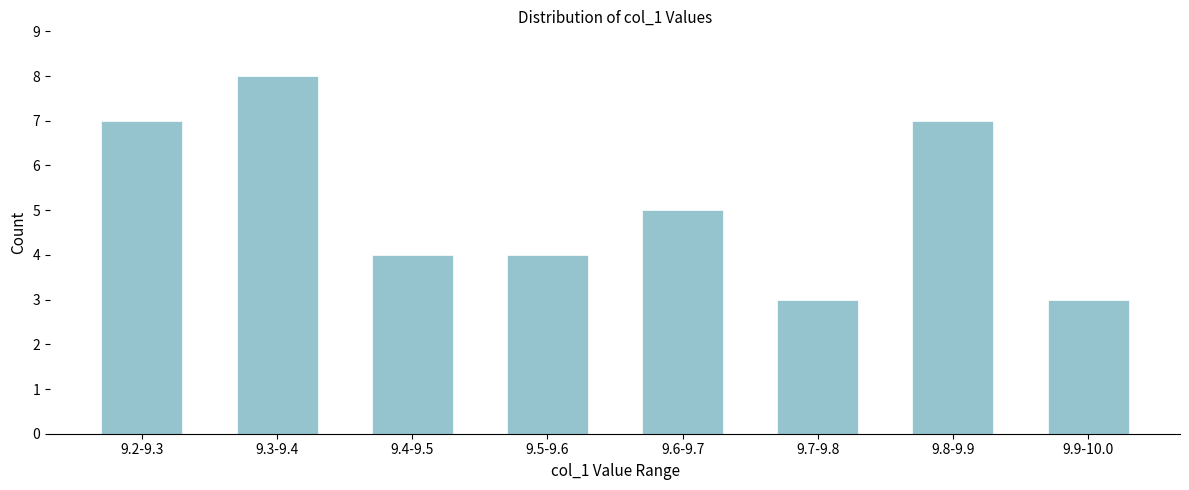

Reading left to right, transcribe all the data shown in this chart.

9.2-9.3=7	9.3-9.4=8	9.4-9.5=4	9.5-9.6=4	9.6-9.7=5	9.7-9.8=3	9.8-9.9=7	9.9-10.0=3